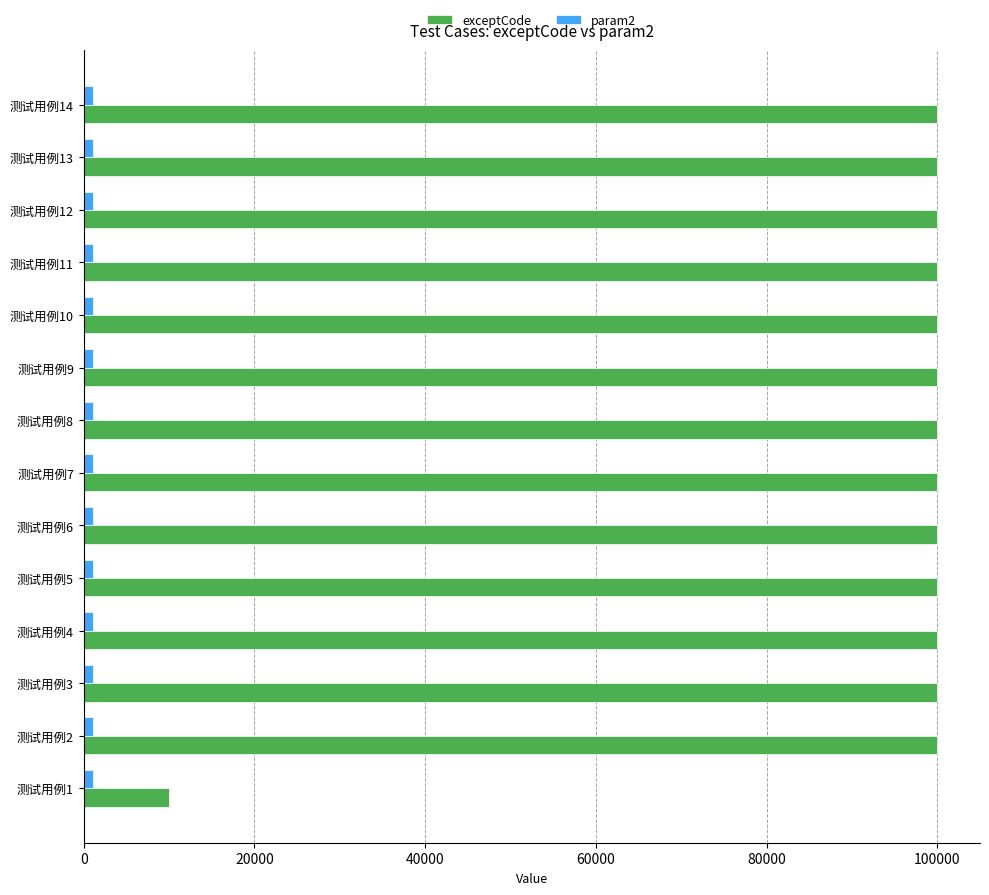

Rank the series by their average value, from highest to lowest.

exceptCode, param2